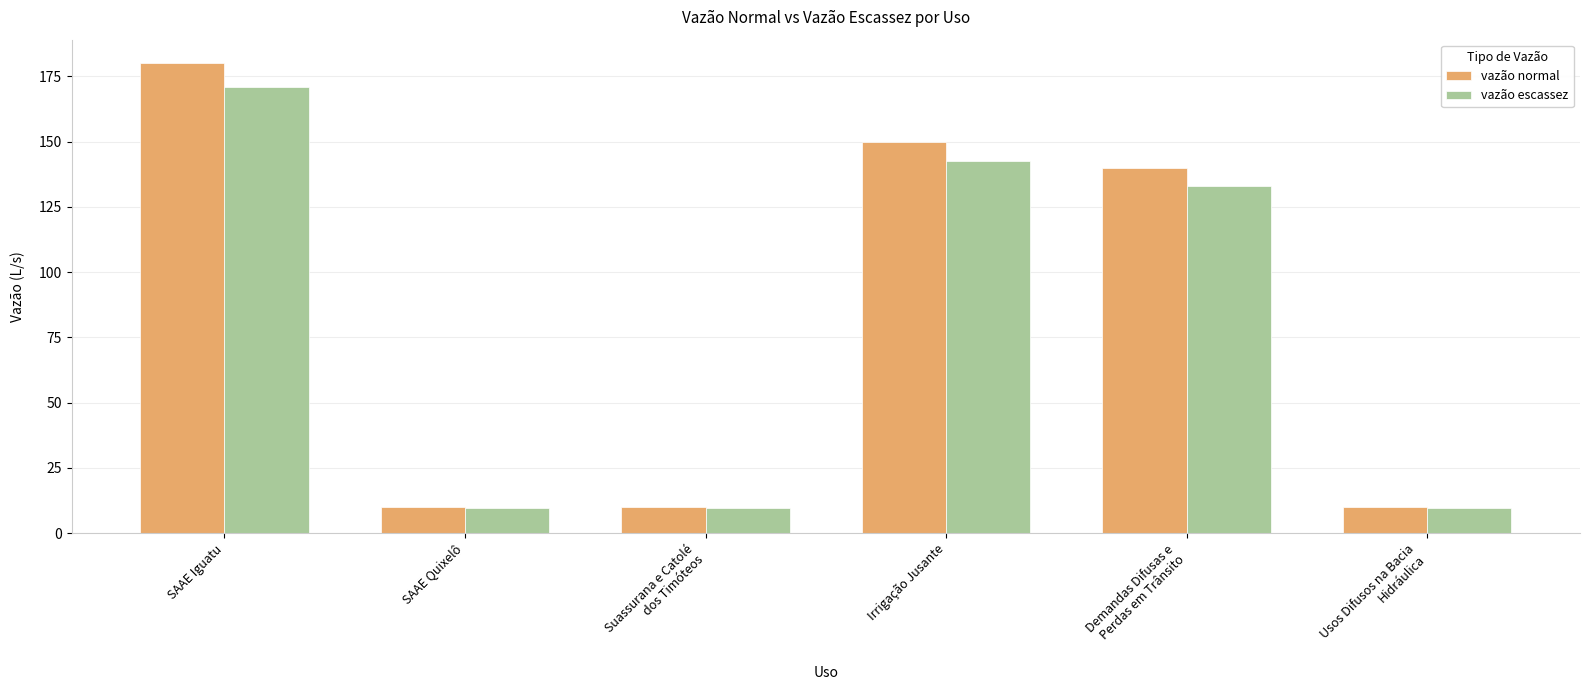

The vazão escassez series shows 171.0 at SAAE Iguatu. True or false?

True